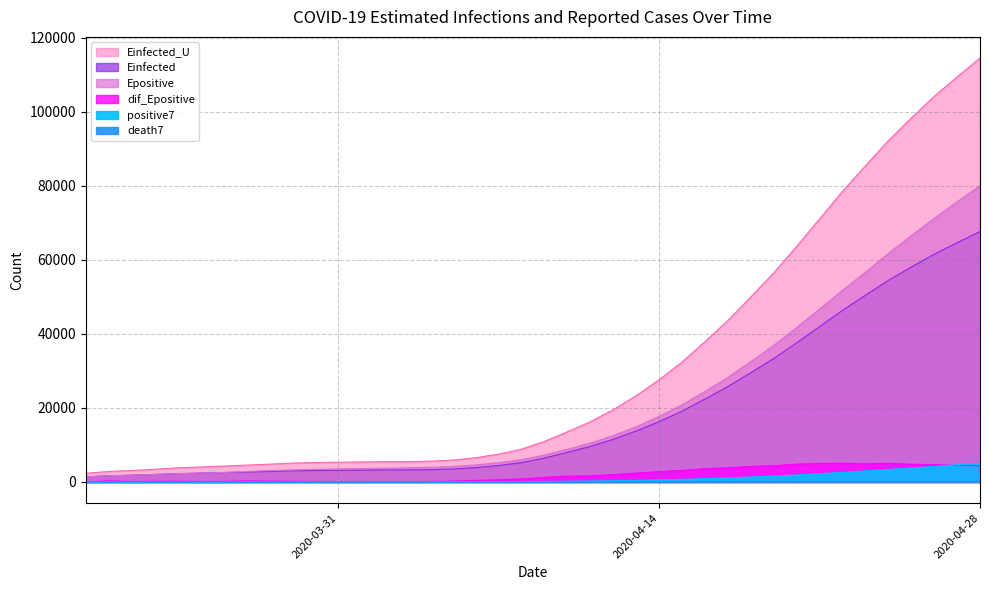

Rank the series by their maximum value, from lowest to highest.

death7, positive7, dif_Epositive, Einfected, Epositive, Einfected_U